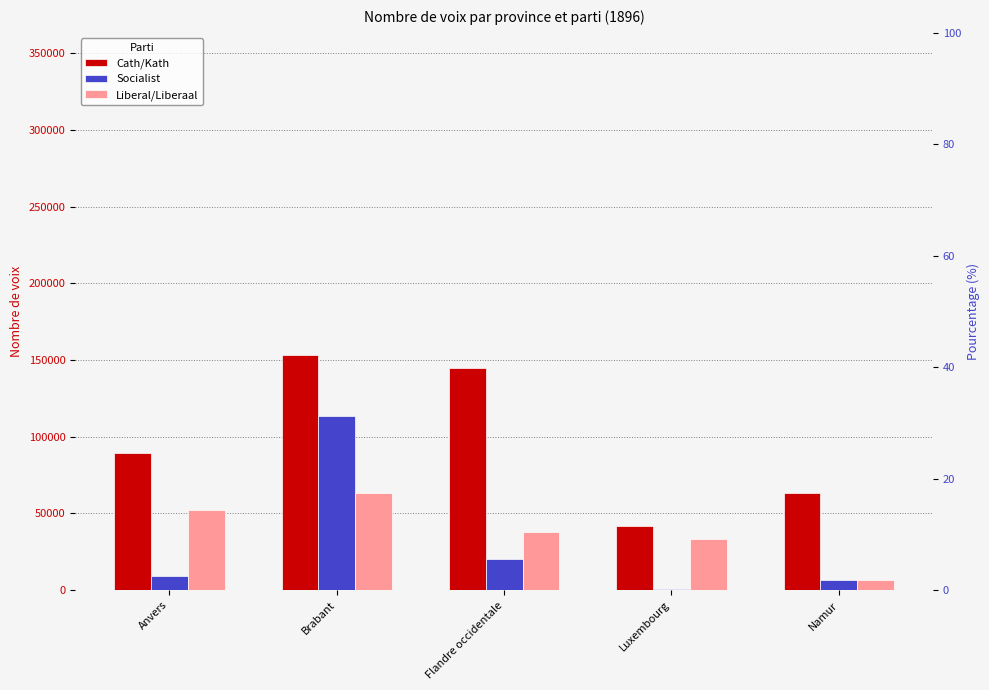

What is the smallest value displayed?

658